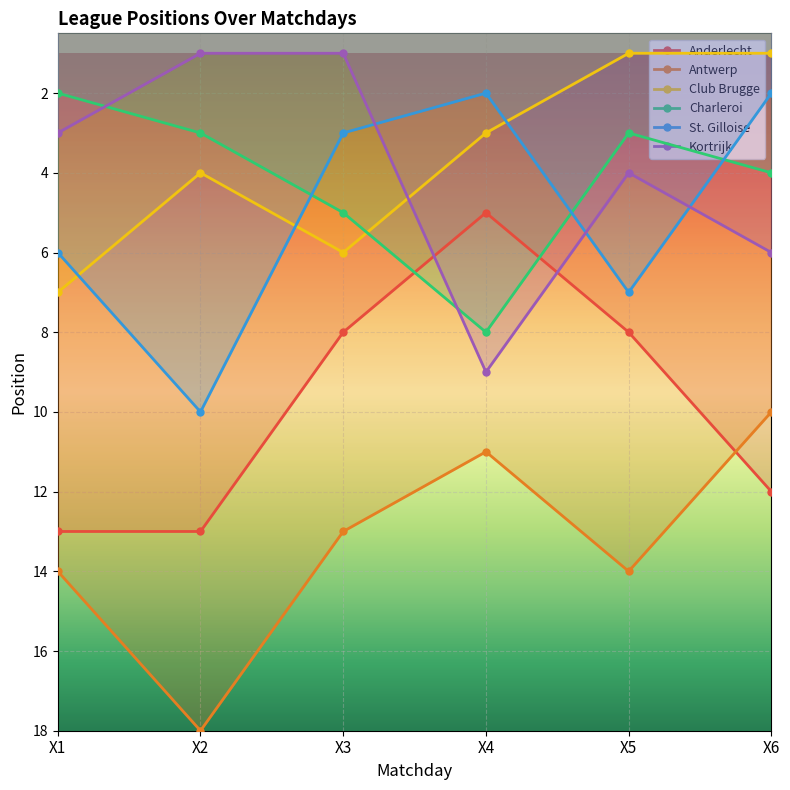

What is the difference between the maximum and second lowest values in the Anderlecht series?

5